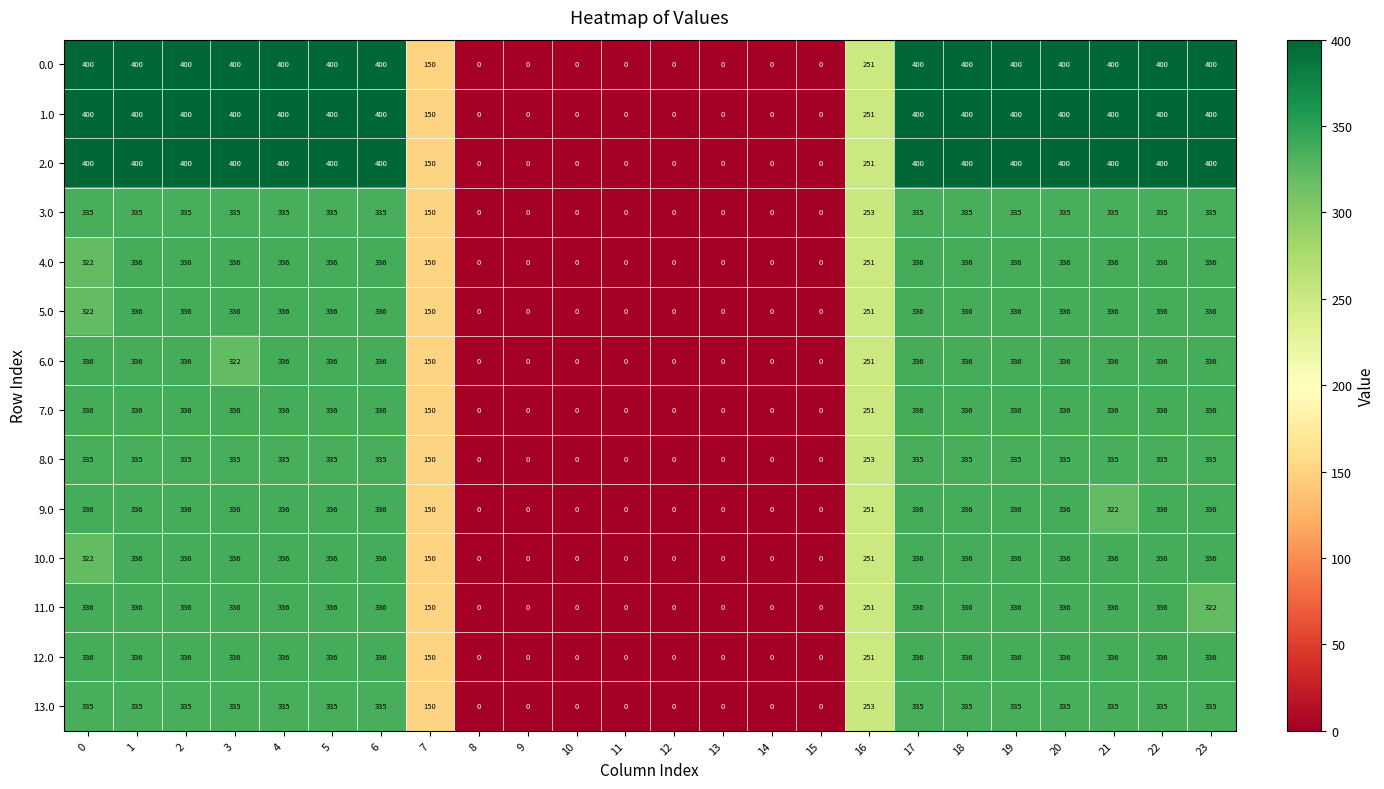

Where is 2.0 nearest to the value 200?

7